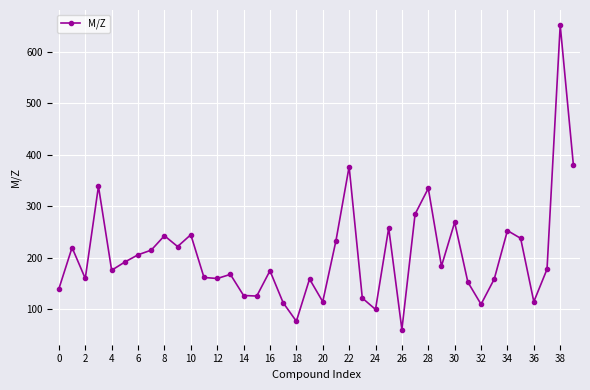

What is the difference between the maximum and minimum values?

590.8